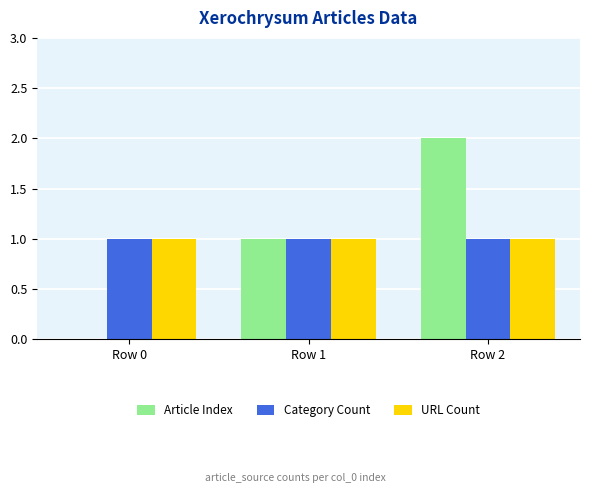

At which category is the sum across all series the highest?

Row 2